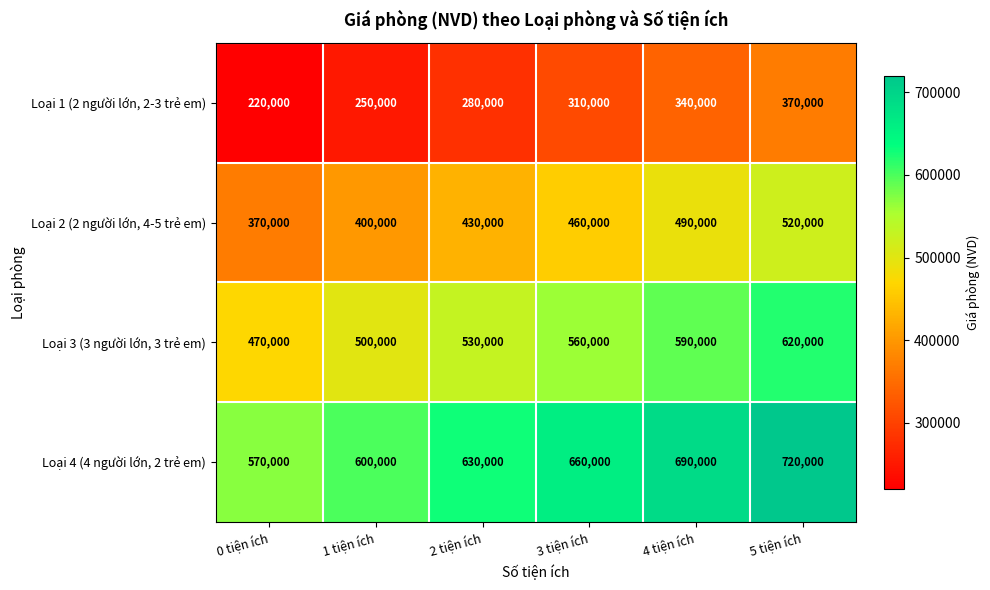

What is the average value of the Loại 1 (2 người lớn, 2-3 trẻ em) series?

295000